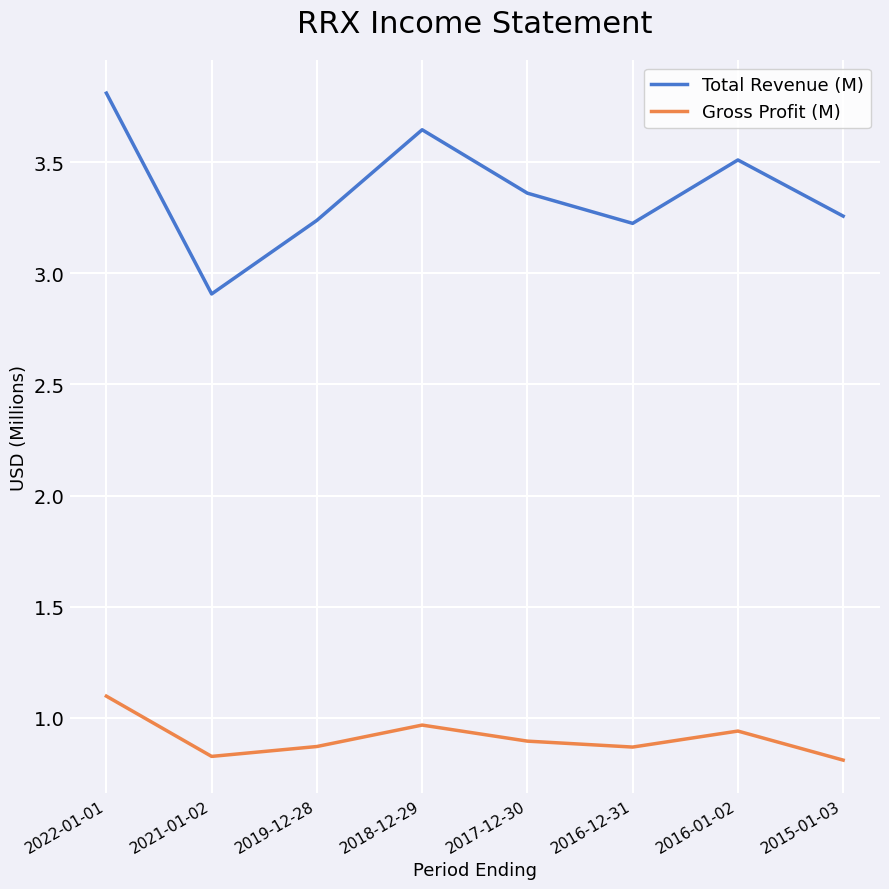

At which label is Total Revenue (M) closest to 3?

2021-01-02